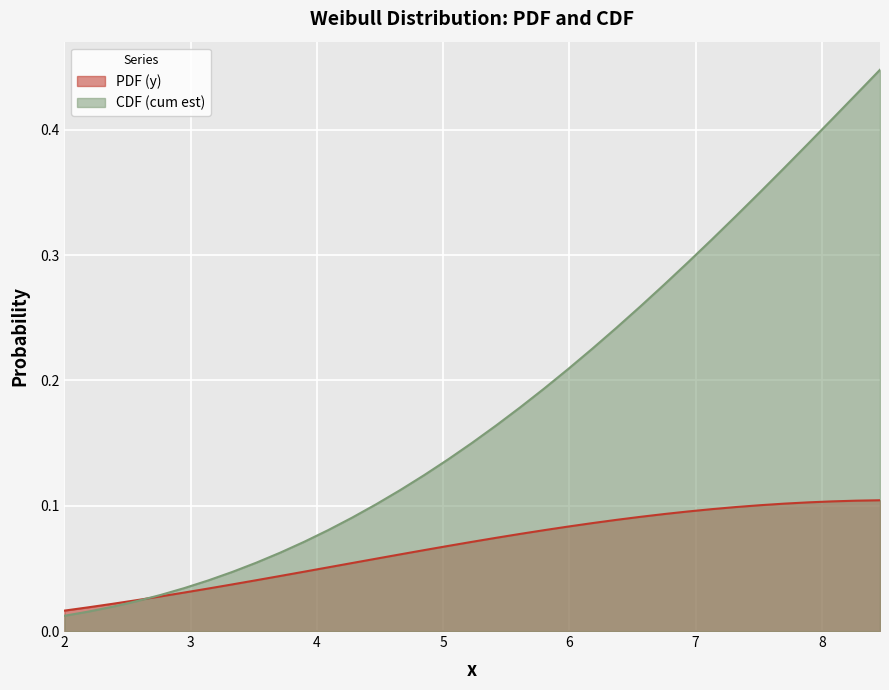

How many lines are shown in the chart?

2